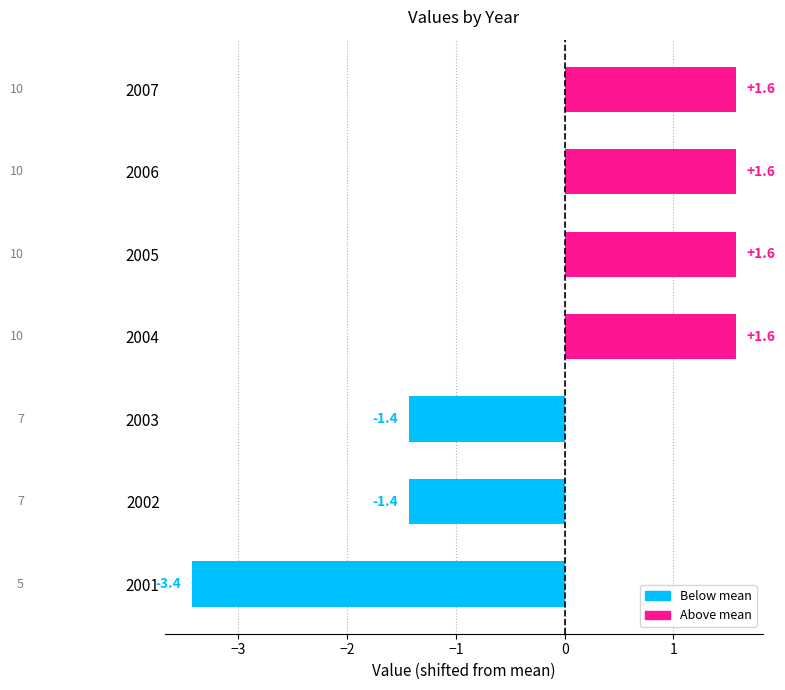

What is the difference between the maximum and second lowest values?

3.0